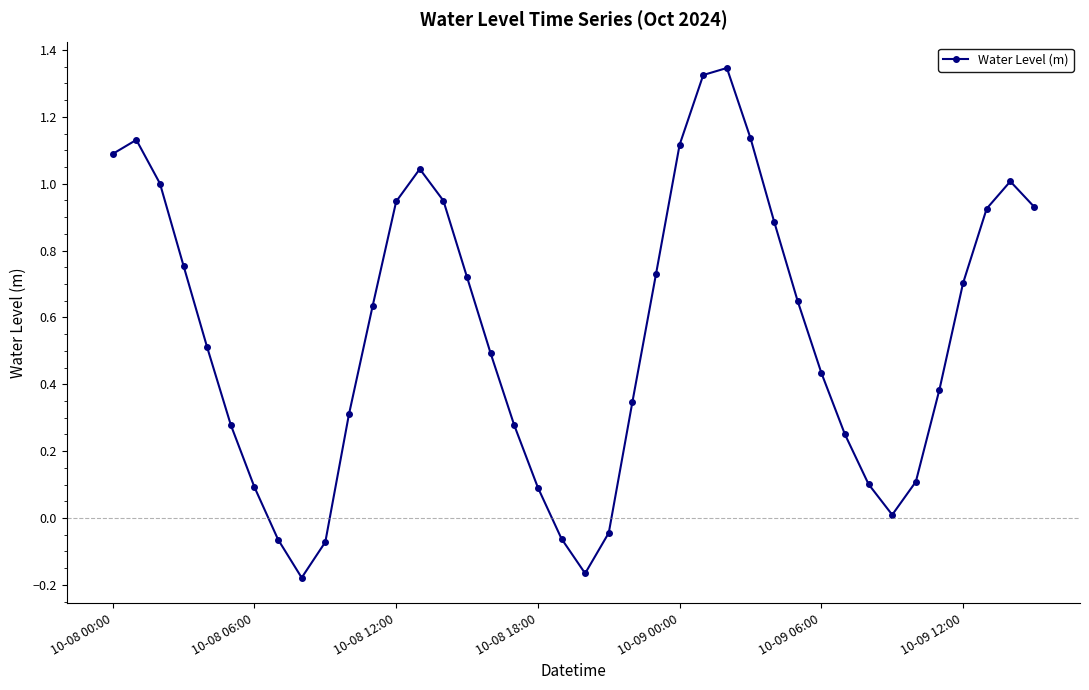

How many points are lower than both their immediate neighbors (excluding endpoints)?

3